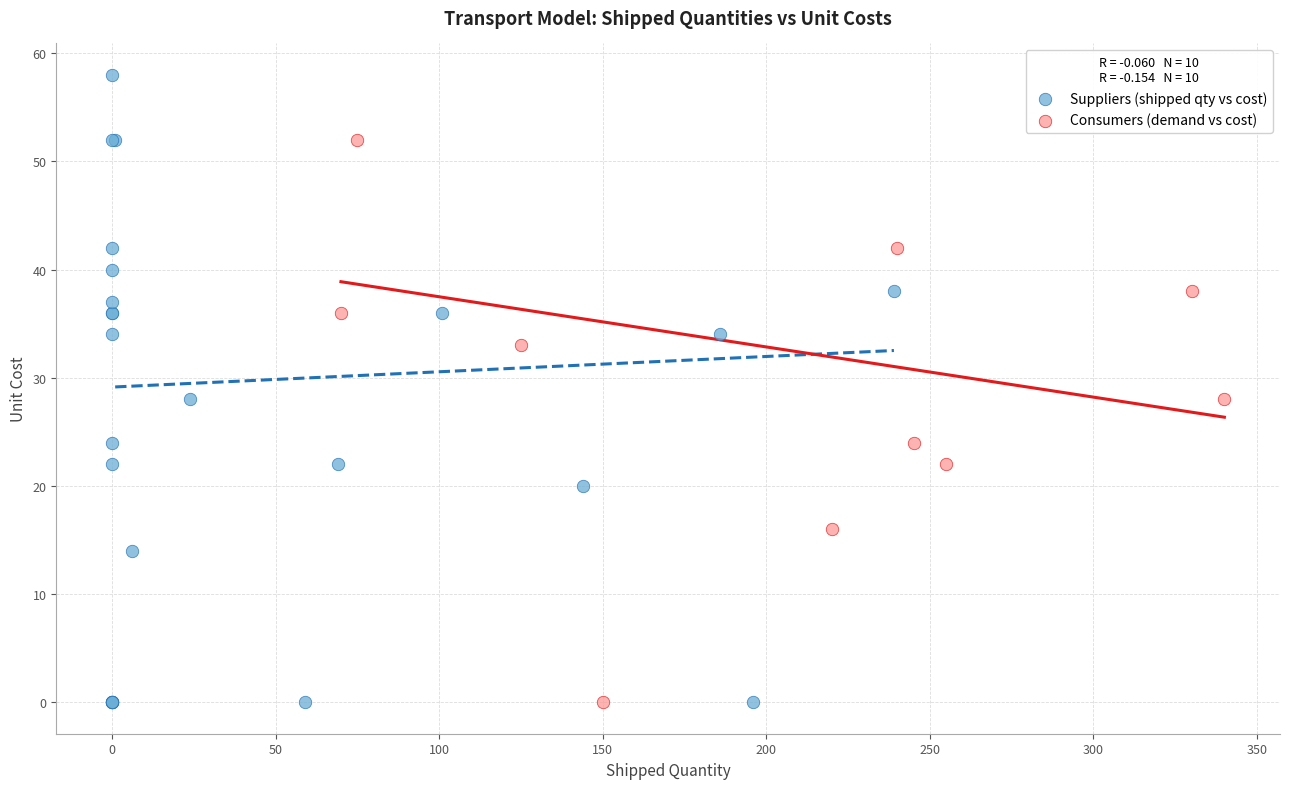

Which series contains the highest Y value?

Suppliers (shipped qty vs cost)